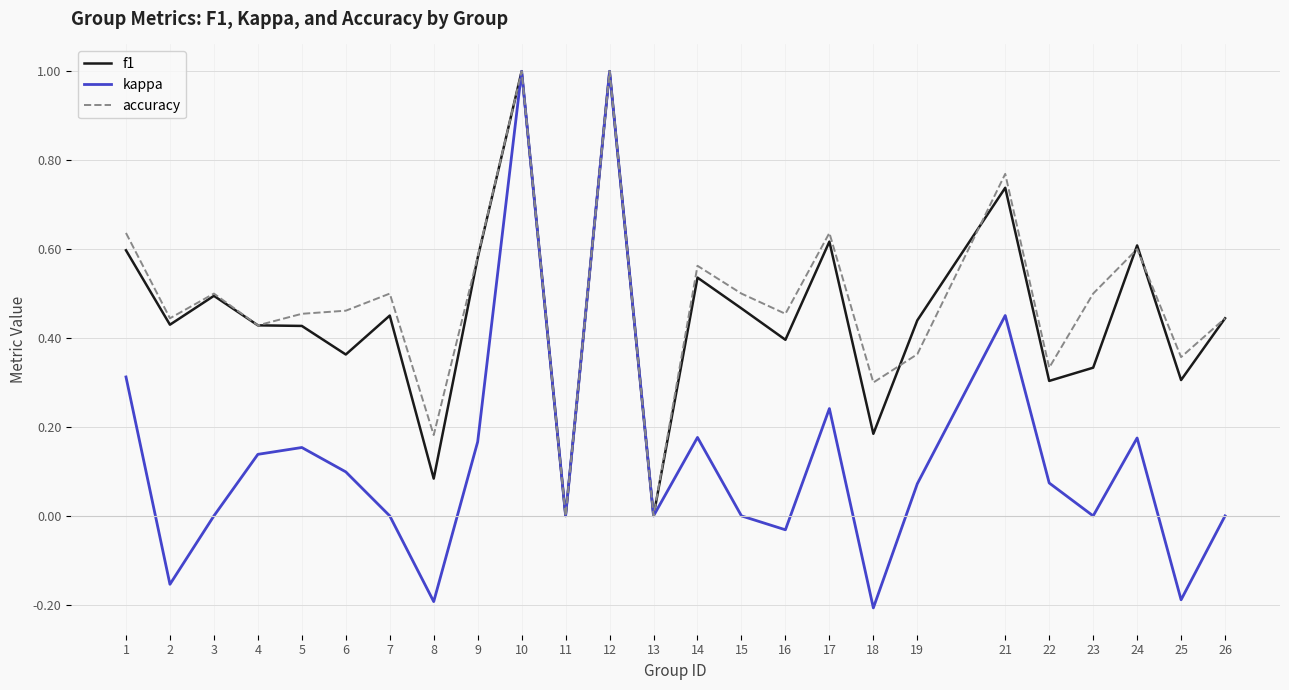

What is the sum of all f1 values?

11.2